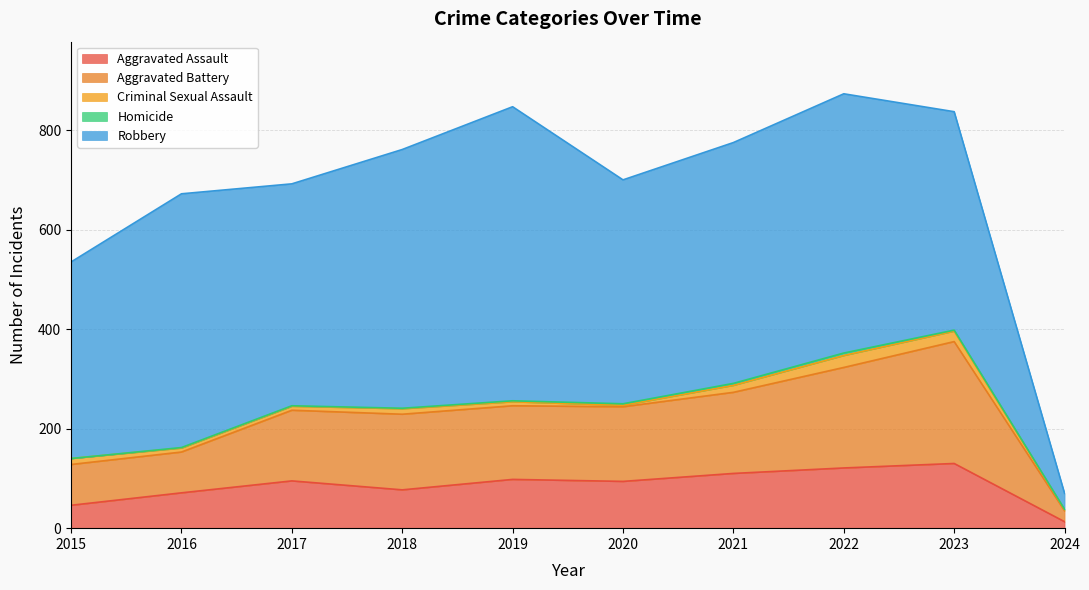

Which category has the highest value across all series?

2019